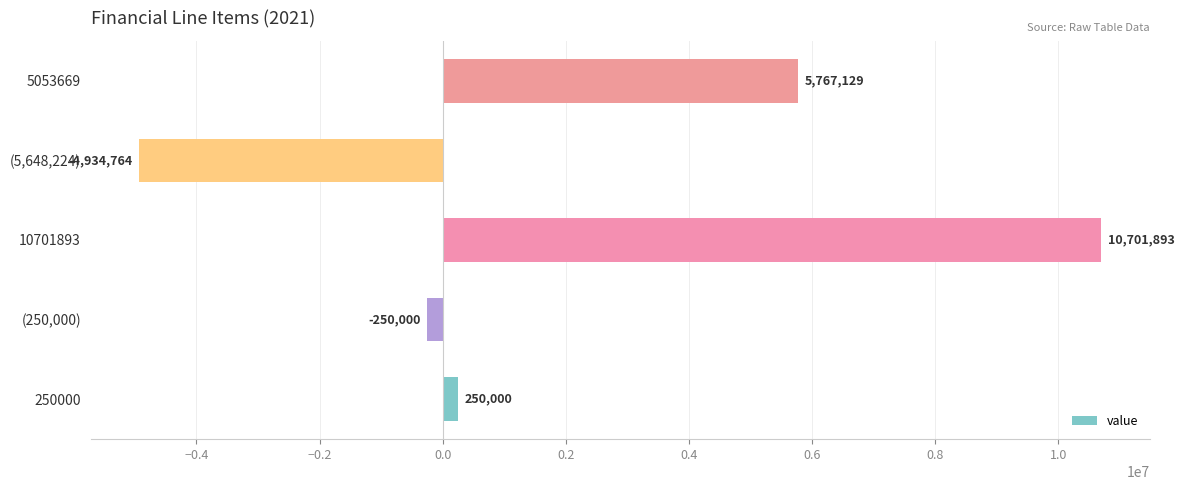

What is the change in value from 250000 to (5,648,224)?

-5184764